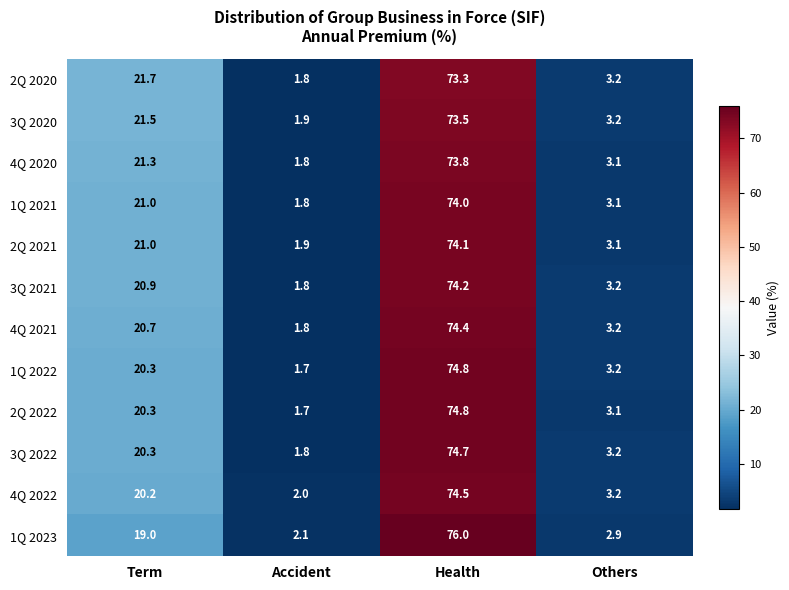

Which series has the largest range (max minus min)?

1Q 2023